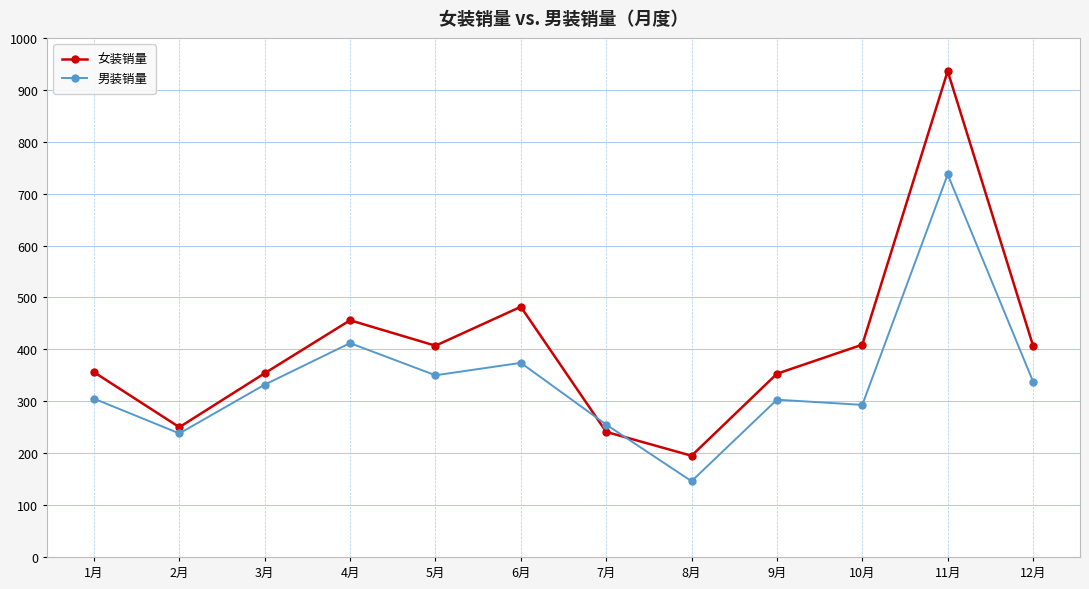

What is the difference between the maximum and second lowest values in the 女装销量 series?

695